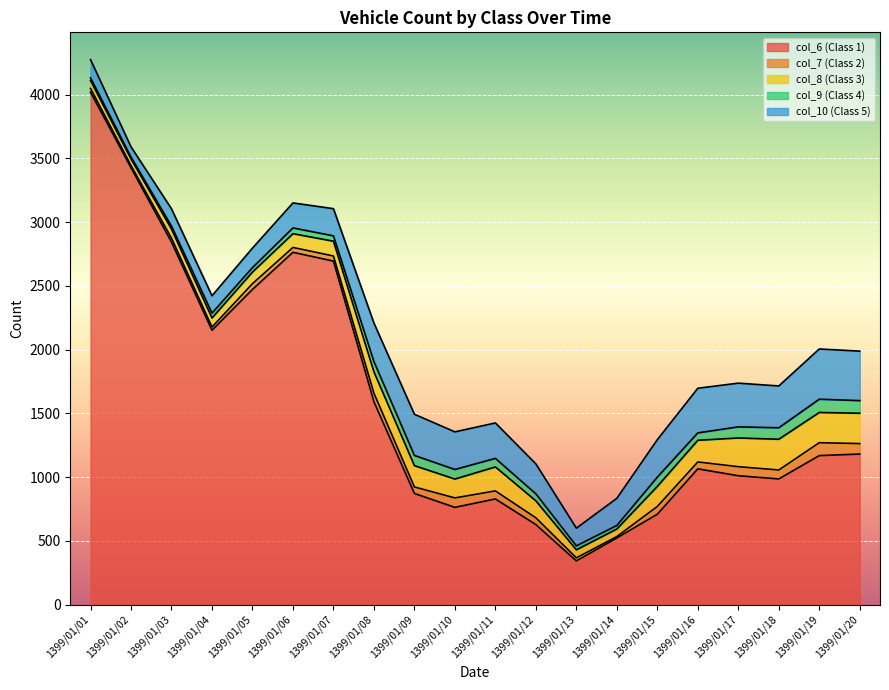

Rank the categories by col_6 (Class 1) value from highest to lowest.

1399/01/01, 1399/01/02, 1399/01/03, 1399/01/06, 1399/01/07, 1399/01/05, 1399/01/04, 1399/01/08, 1399/01/20, 1399/01/19, 1399/01/16, 1399/01/17, 1399/01/18, 1399/01/09, 1399/01/11, 1399/01/10, 1399/01/15, 1399/01/12, 1399/01/14, 1399/01/13